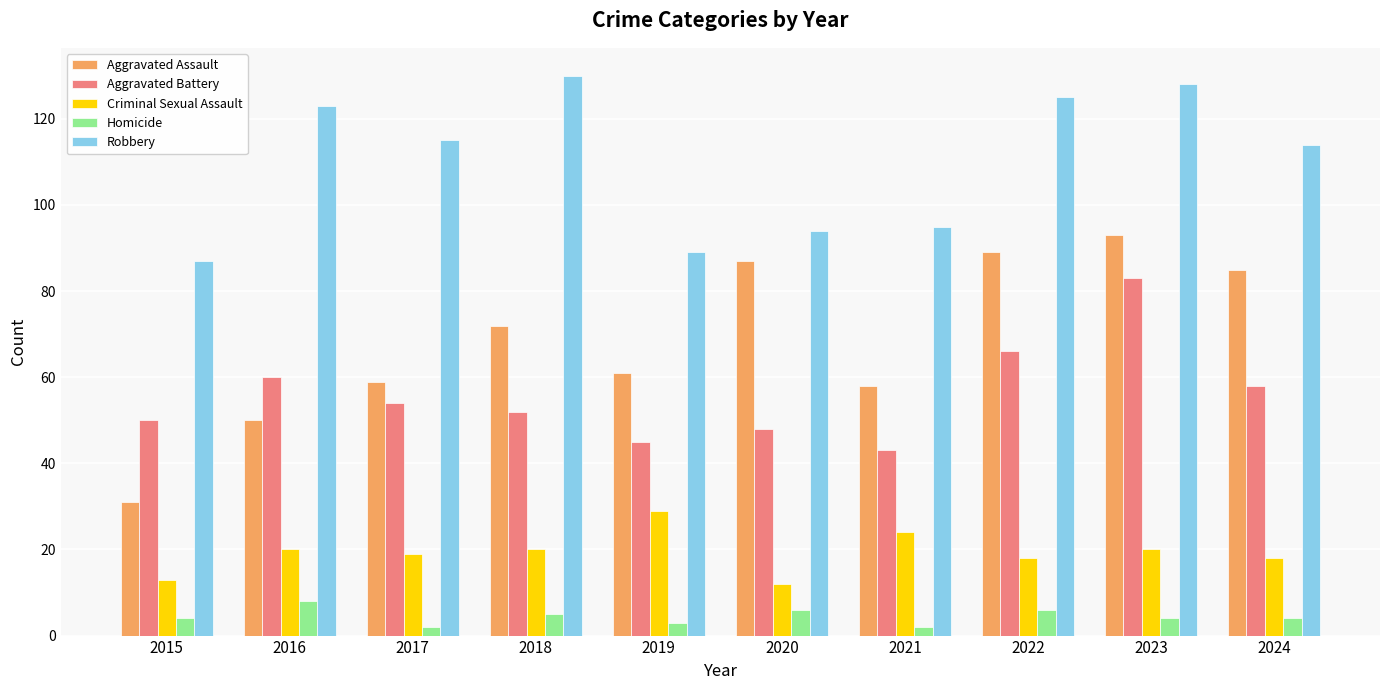

What is the difference between the maximum and minimum values in the Homicide series?

6